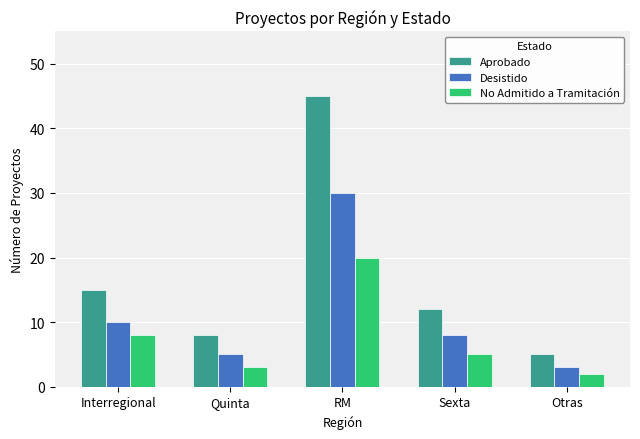

Which series has the largest range (max minus min)?

Aprobado